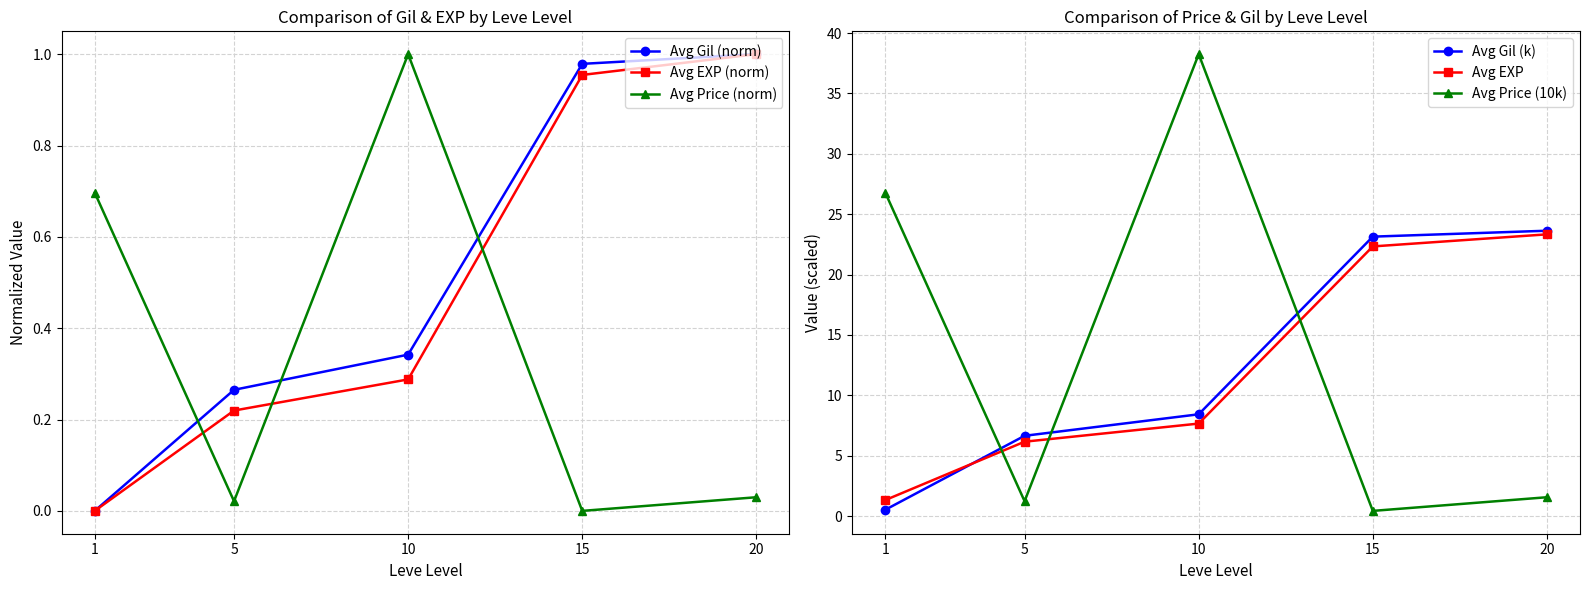

Which series changed the most between 5 and 20?

Avg EXP